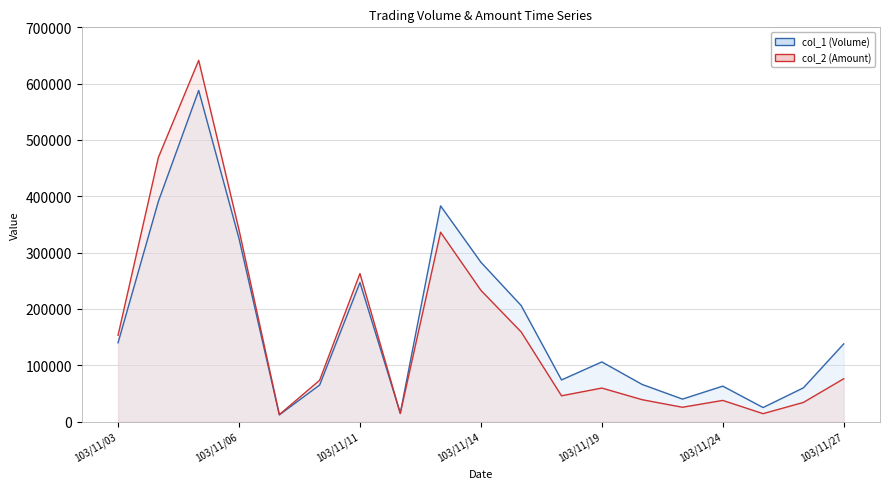

At which label is col_2 (Amount) line closest to 326940?

8